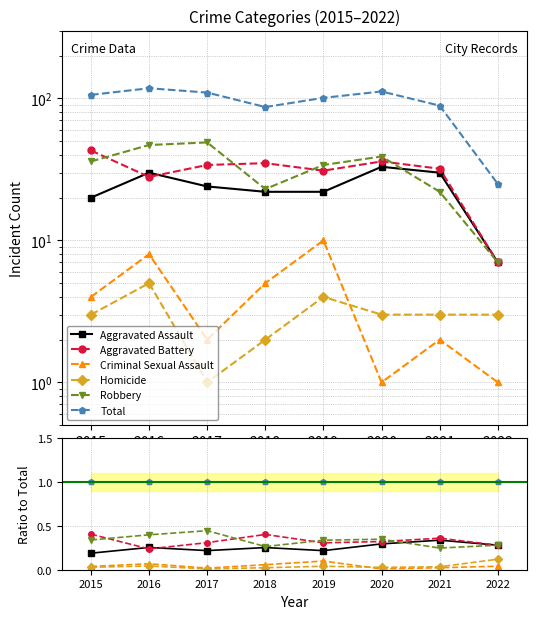

Where do Aggravated Battery and Aggravated Assault first cross each other?

2015 and 2016